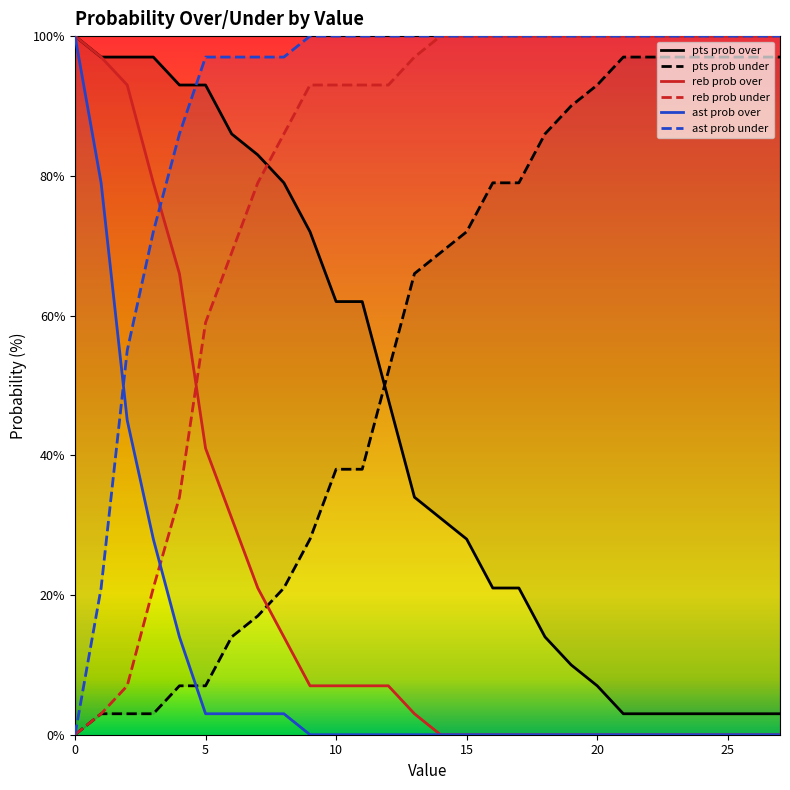

What is the difference between the ast prob under values at 6 and 12?

3